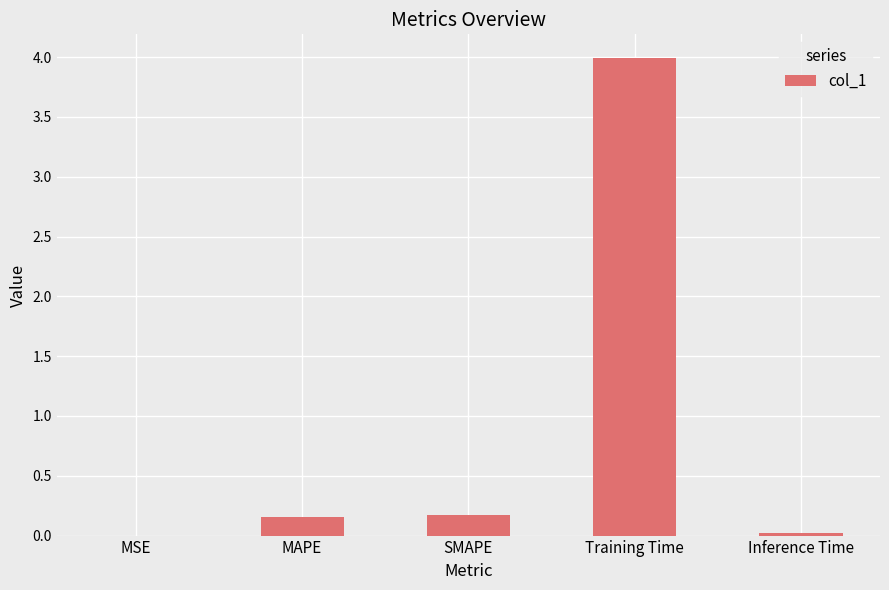

What is the sum of all values?

4.3